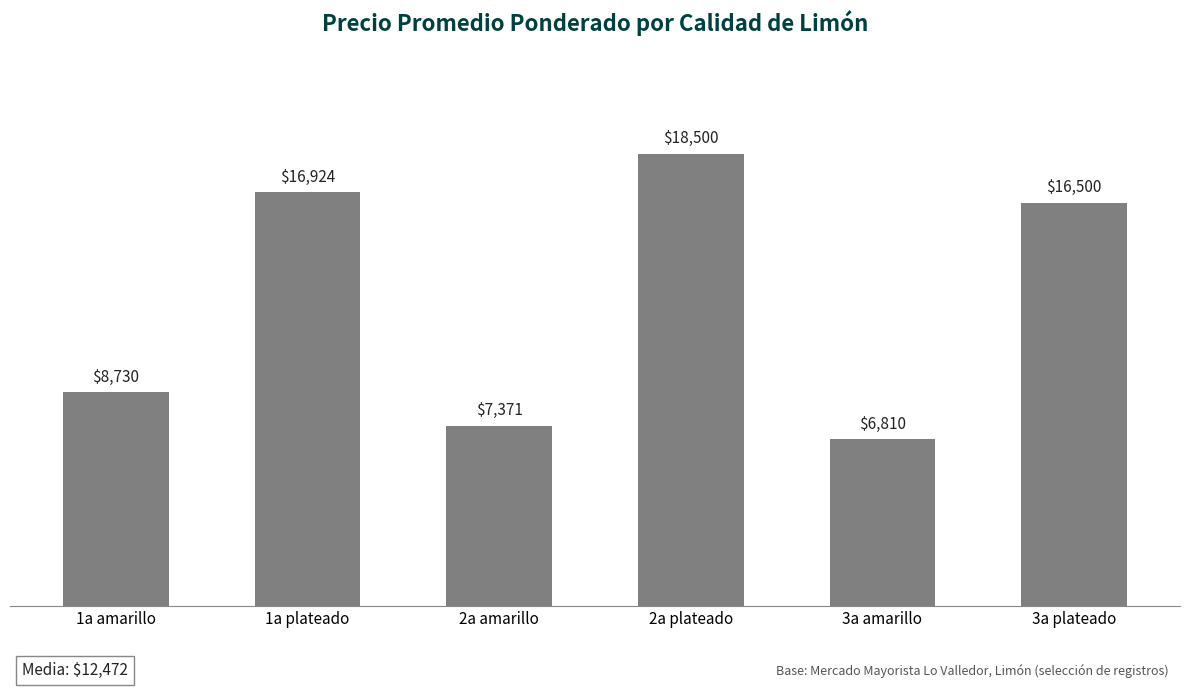

List the labels in order of value, largest first.

2a plateado, 1a plateado, 3a plateado, 1a amarillo, 2a amarillo, 3a amarillo